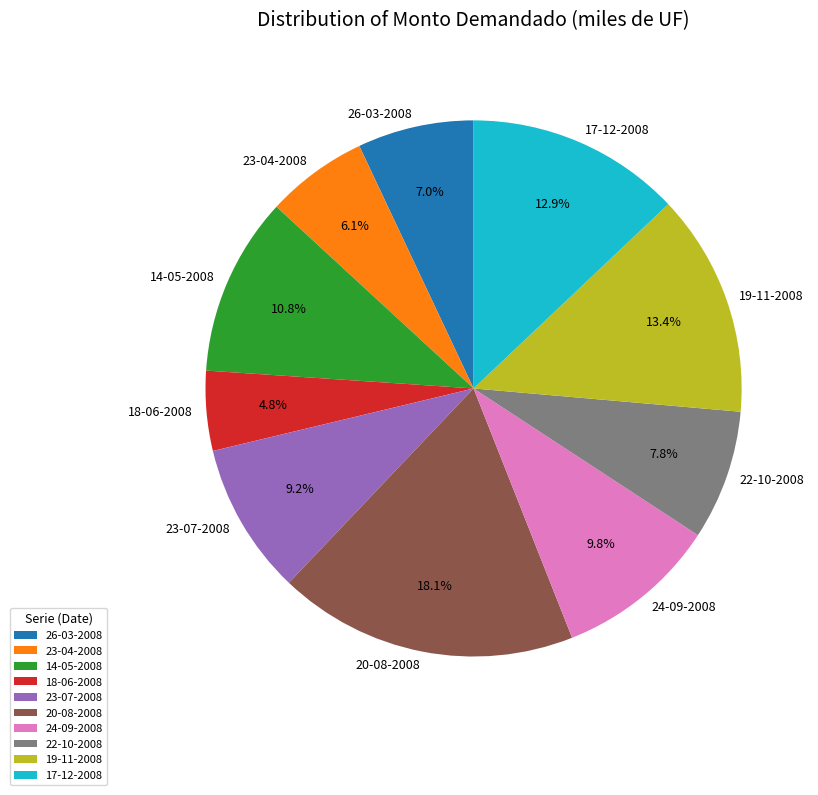

Is it true that 23-04-2008 is 6% of the pie?

True